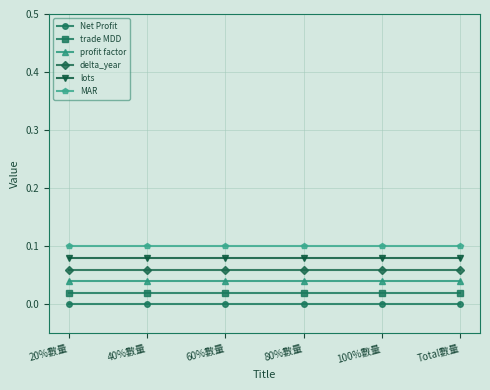

At 60%數量, list the series in order from smallest to largest.

Net Profit, trade MDD, profit factor, delta_year, lots, MAR